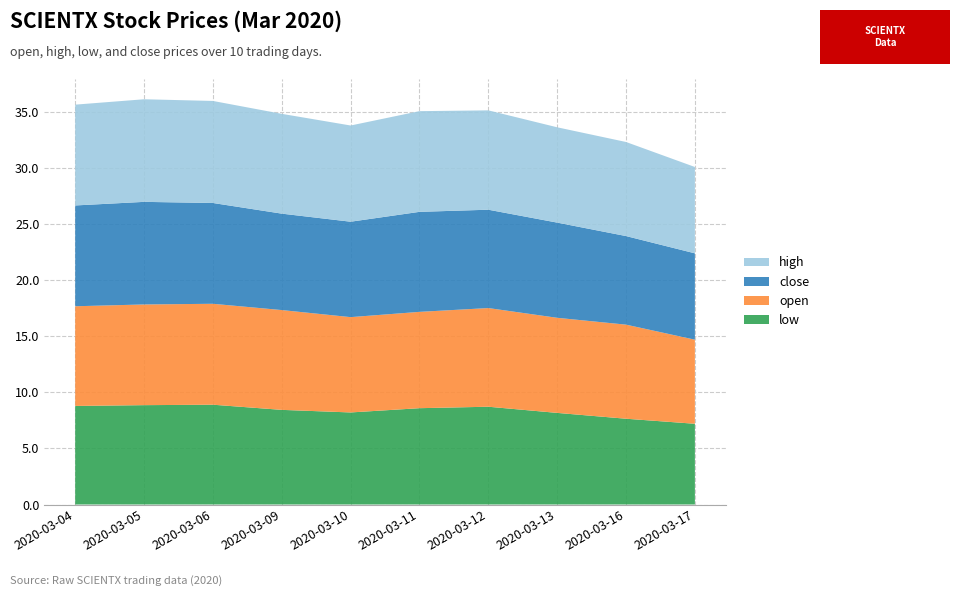

Reading right to left, extract all data points from this chart.

open: 7.5	8.4	8.5	8.8	8.6	8.5	8.9	9.0	9.0	8.9
high: 7.7	8.4	8.5	8.9	9.0	8.6	8.9	9.1	9.2	9.0
low: 7.2	7.7	8.2	8.7	8.6	8.2	8.4	8.9	8.9	8.8
close: 7.7	7.9	8.5	8.8	8.9	8.5	8.6	9.0	9.2	9.0